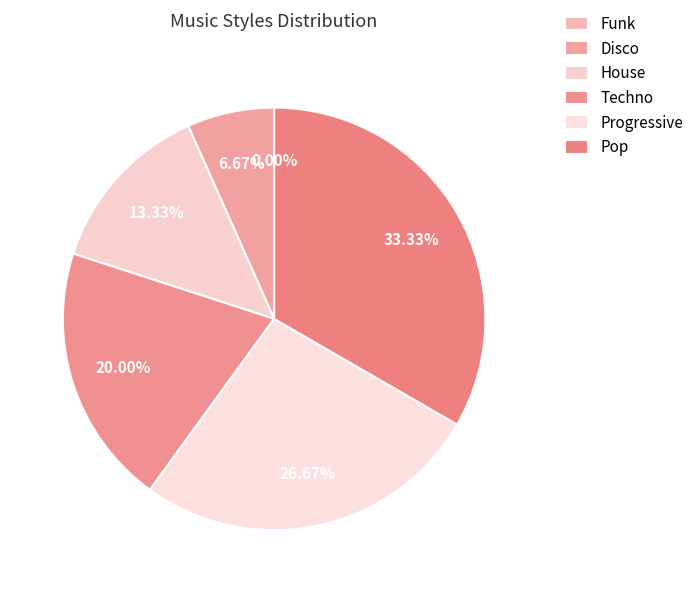

Combined, what portion of the pie is Progressive and House?

40.0%